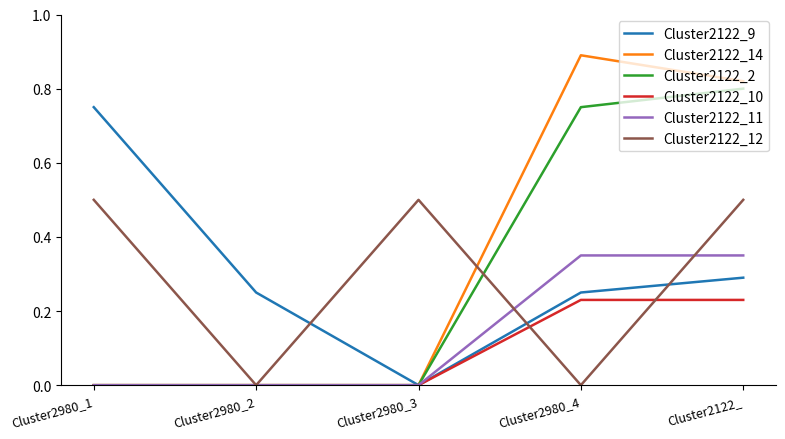

How many lines are shown in the chart?

6